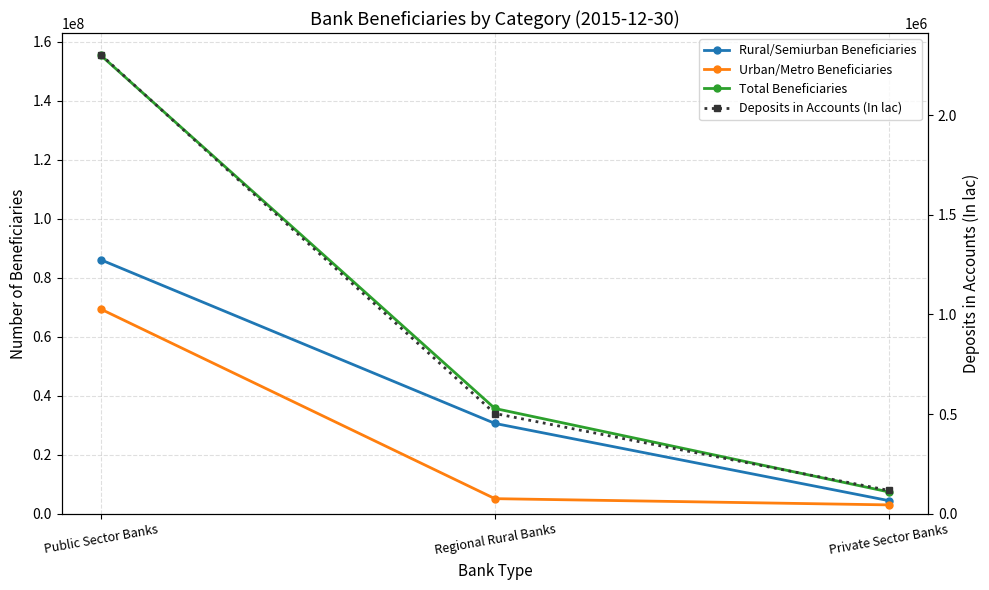

What are all the series names shown in the legend?

Rural/Semiurban Beneficiaries, Urban/Metro Beneficiaries, Total Beneficiaries, Deposits in Accounts (In lac)